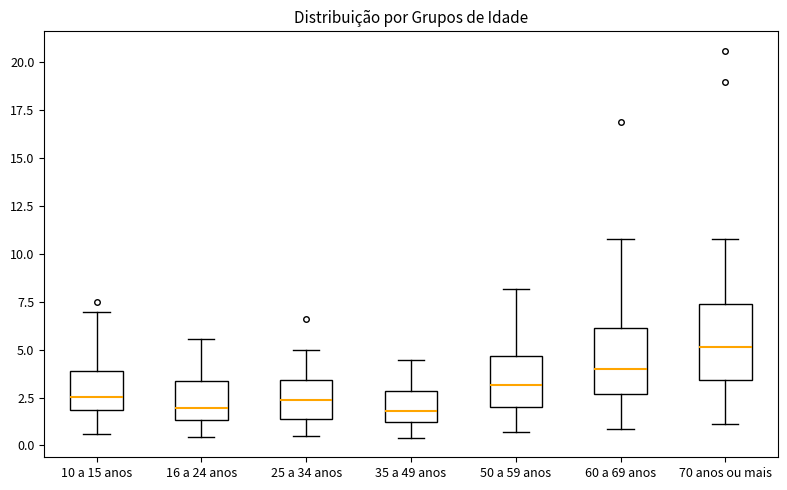

Which box has the highest median line?

70 anos ou mais